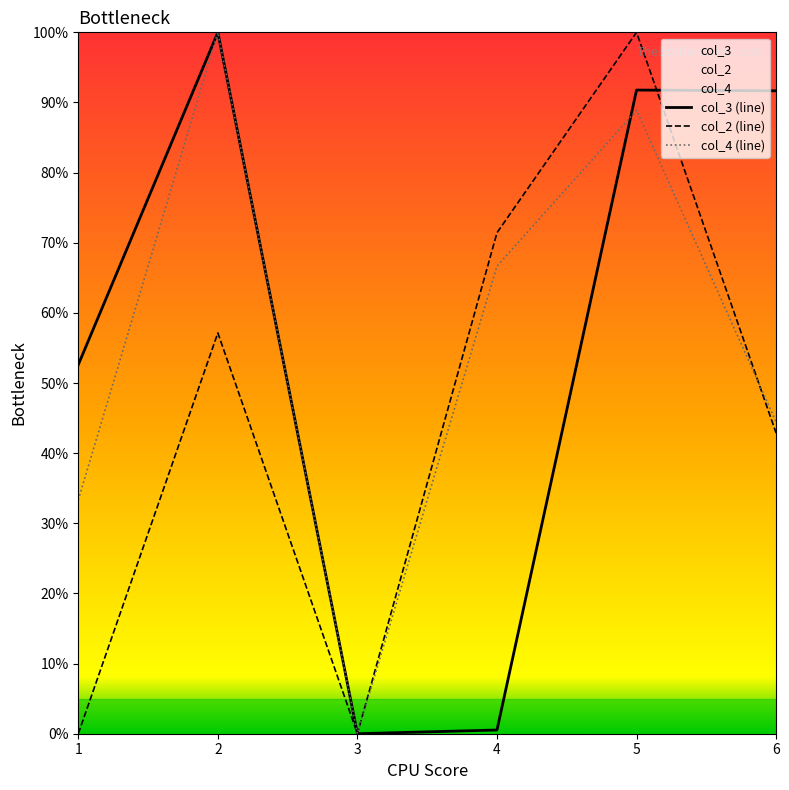

Where is col_3 (line) nearest to the value 50?

1